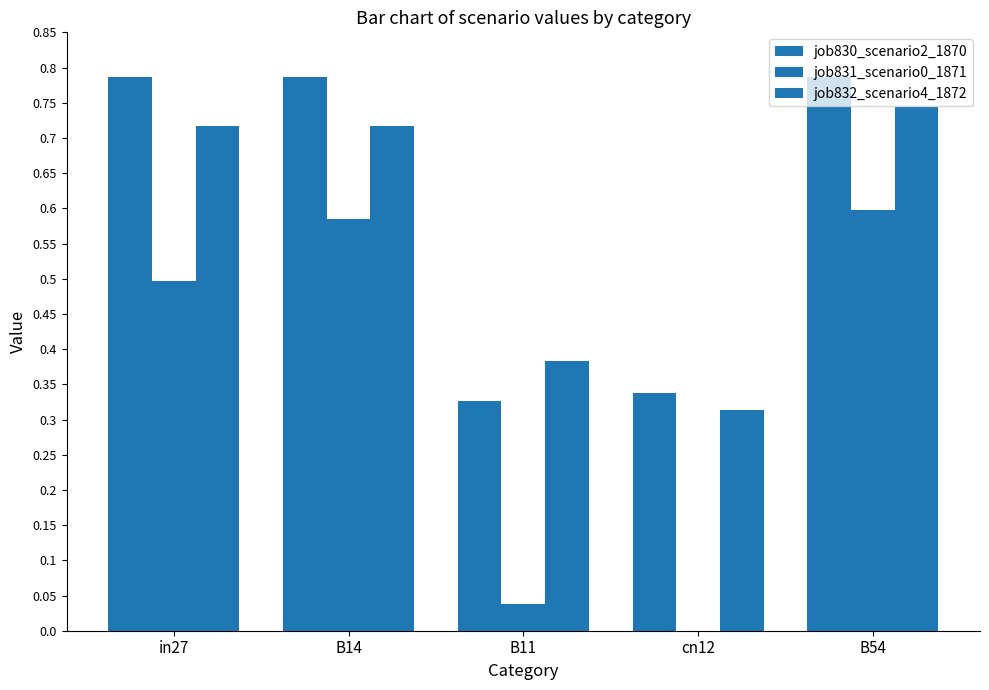

How many positive values does the job831_scenario0_1871 series have?

4